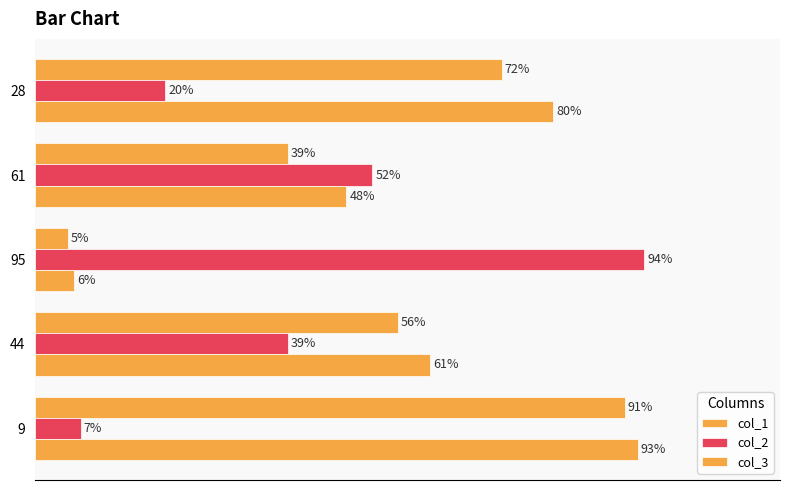

How many col_2 values are between 20 and 52?

3